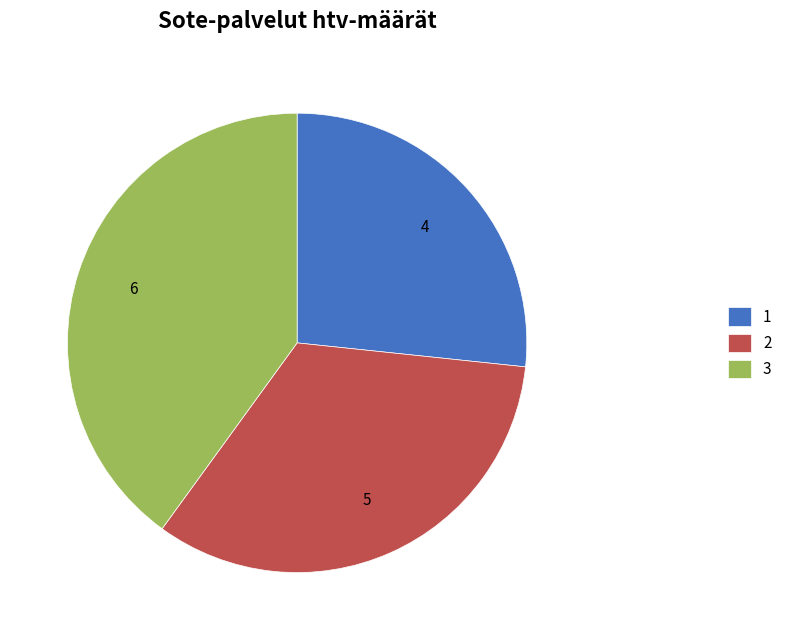

What is the largest slice in the pie chart?

3